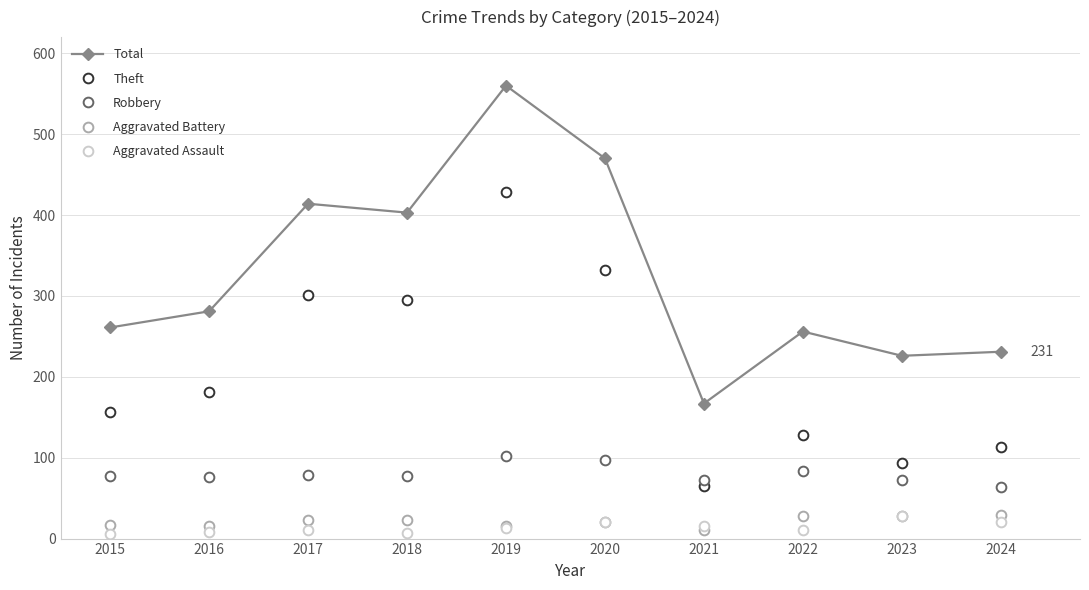

What is the spread (max minus min) of values at 2020?

450